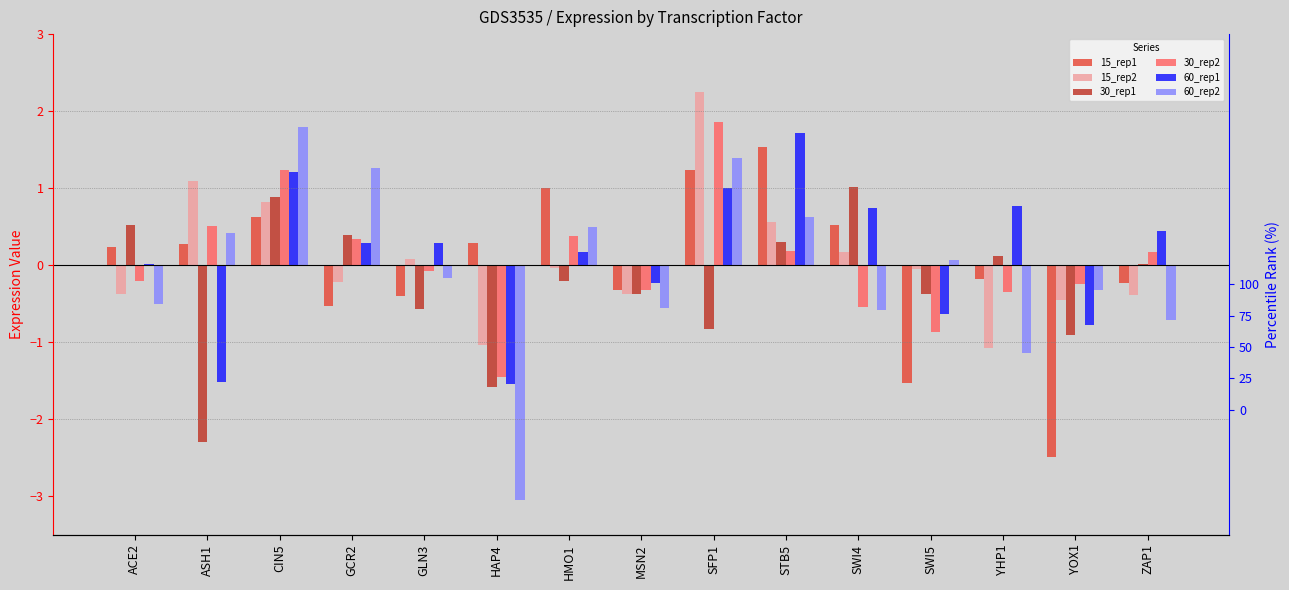

What is the value of the 60_rep1 bar at the 11th from the left?

0.7